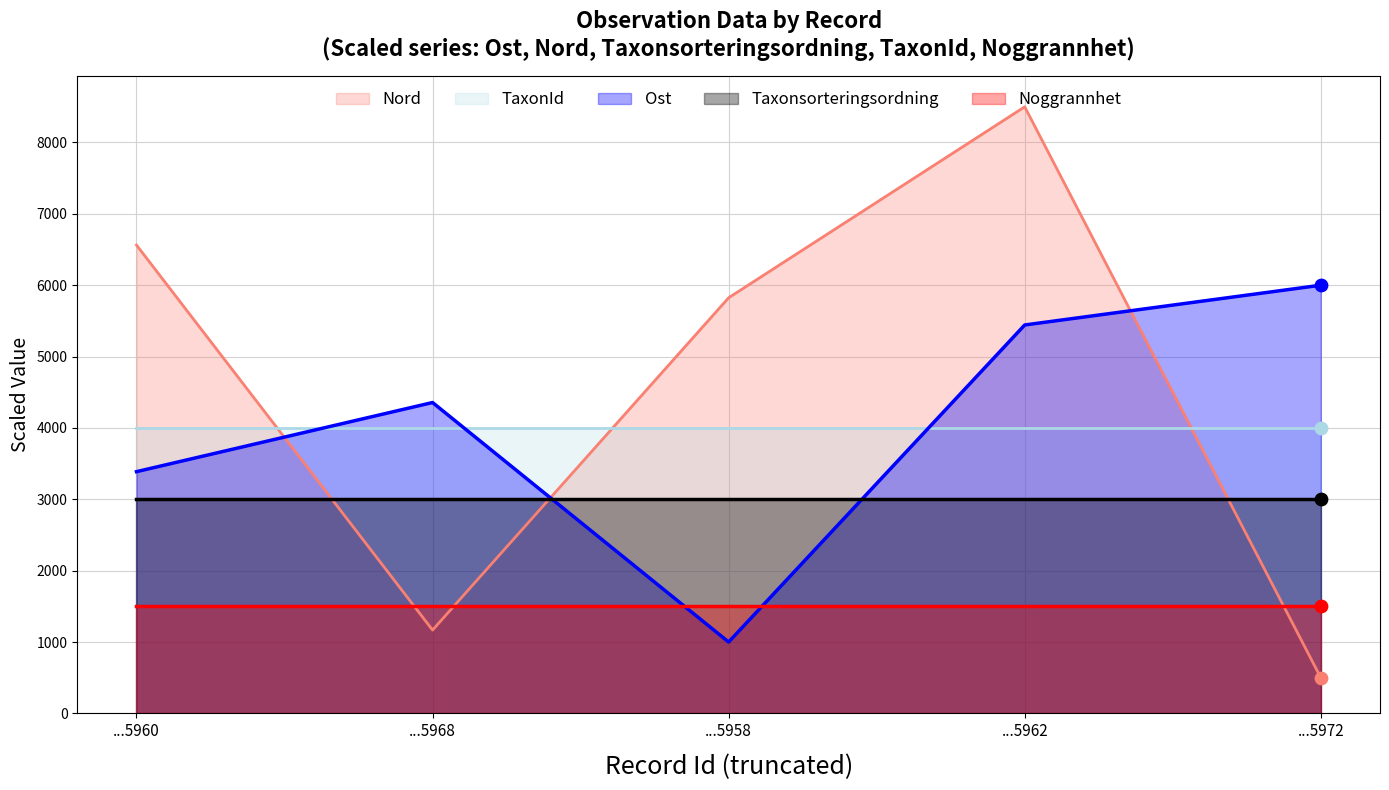

What are all the series names shown in the legend?

Nord, TaxonId, Ost, Taxonsorteringsordning, Noggrannhet